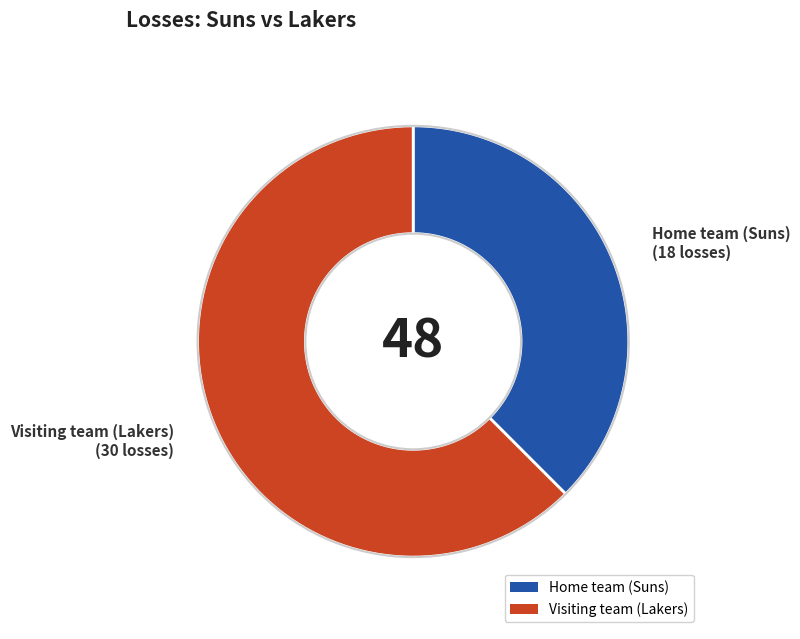

Is it true that Visiting team (Lakers) is 62% of the pie?

True